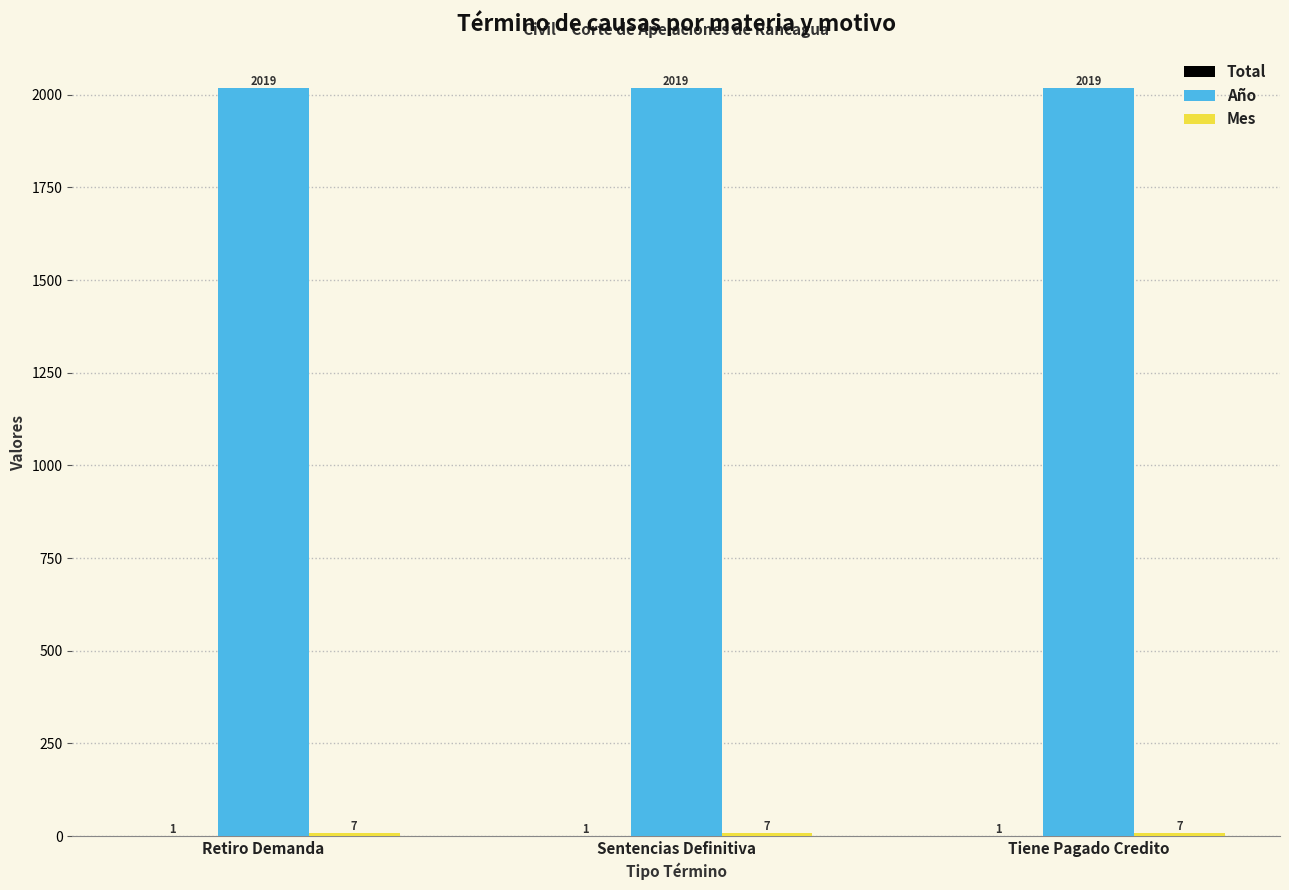

What is the spread (max minus min) of values at Tiene Pagado Credito?

2018